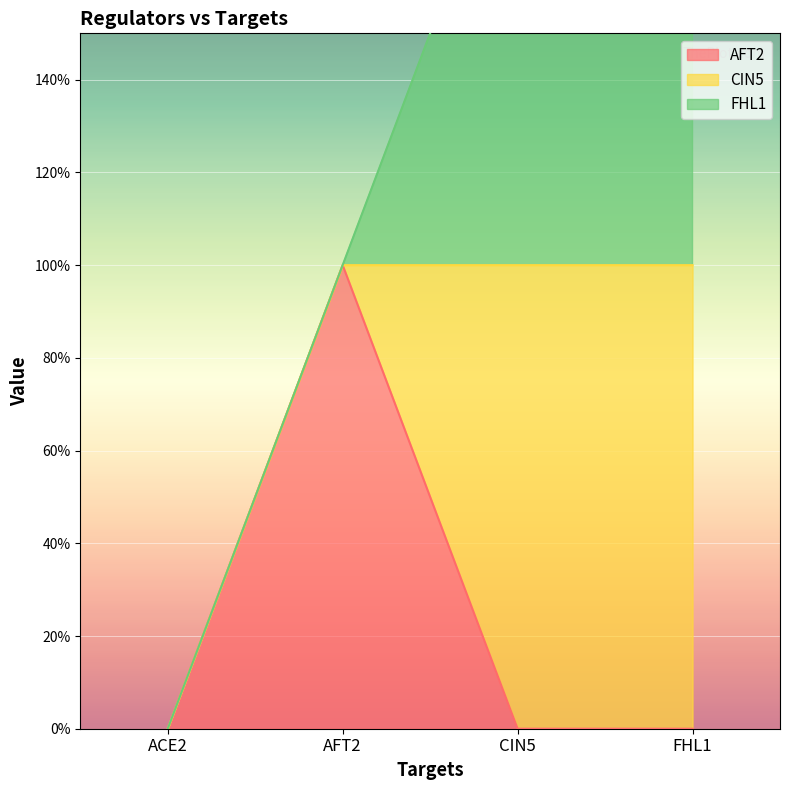

What is the difference between the maximum and minimum values in the AFT2 series?

1